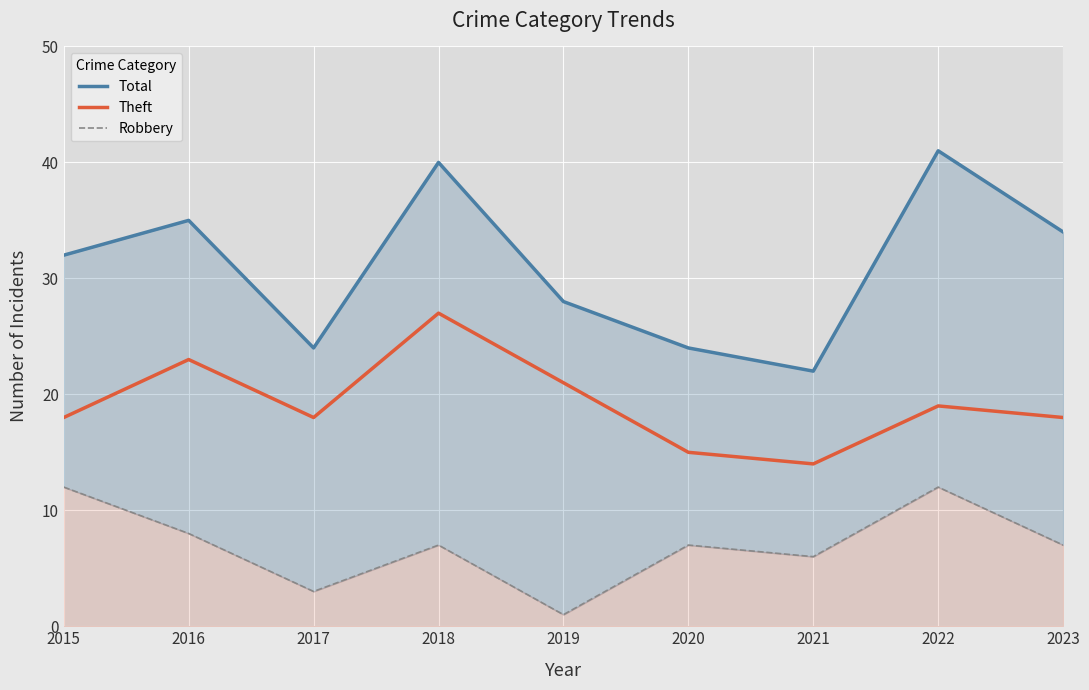

At which label is Total closest to 31?

2015